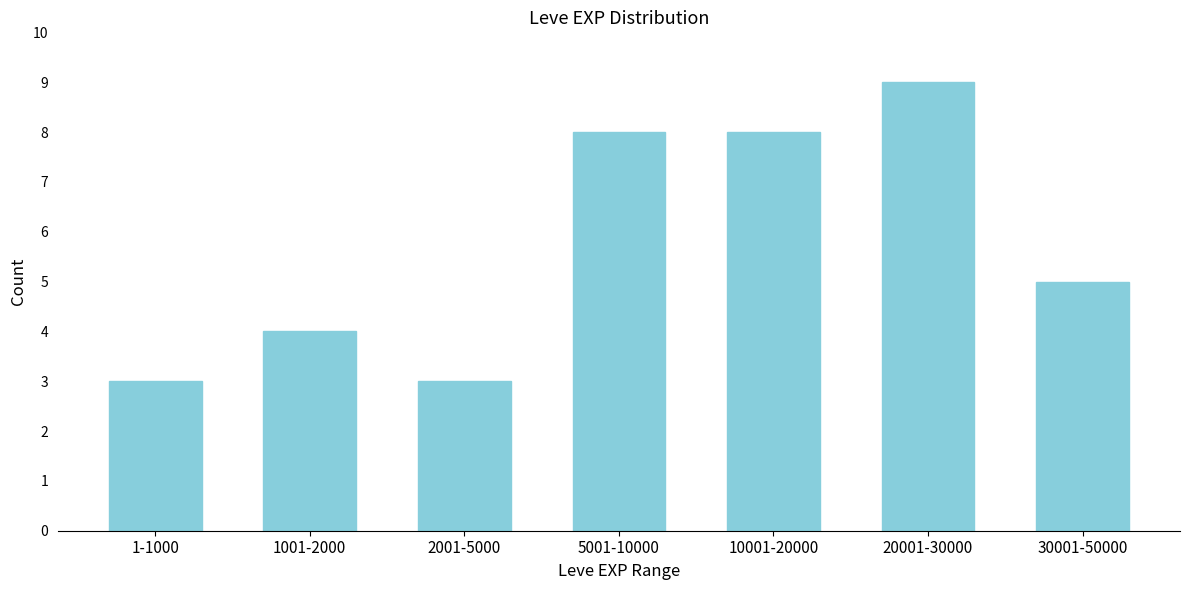

Reading right to left, list all the values displayed in this chart.

30001-50000=5	20001-30000=9	10001-20000=8	5001-10000=8	2001-5000=3	1001-2000=4	1-1000=3